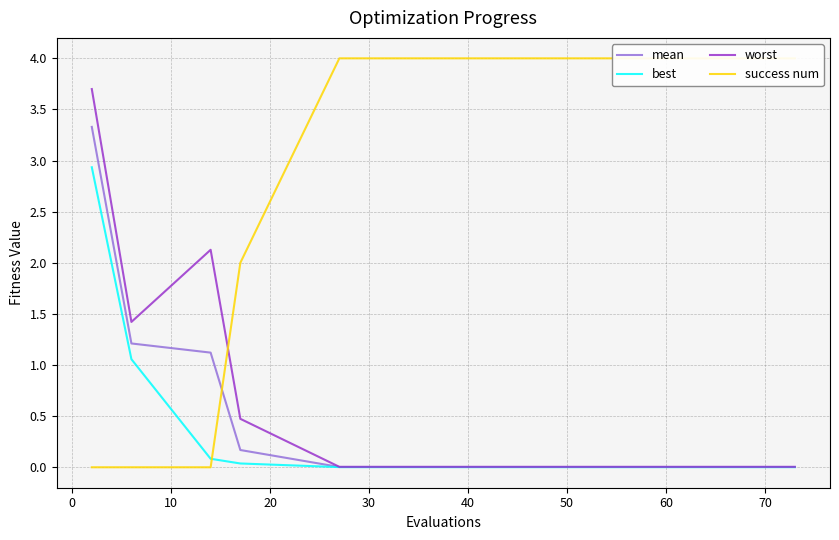

What is the average value of the success num series?

3.1